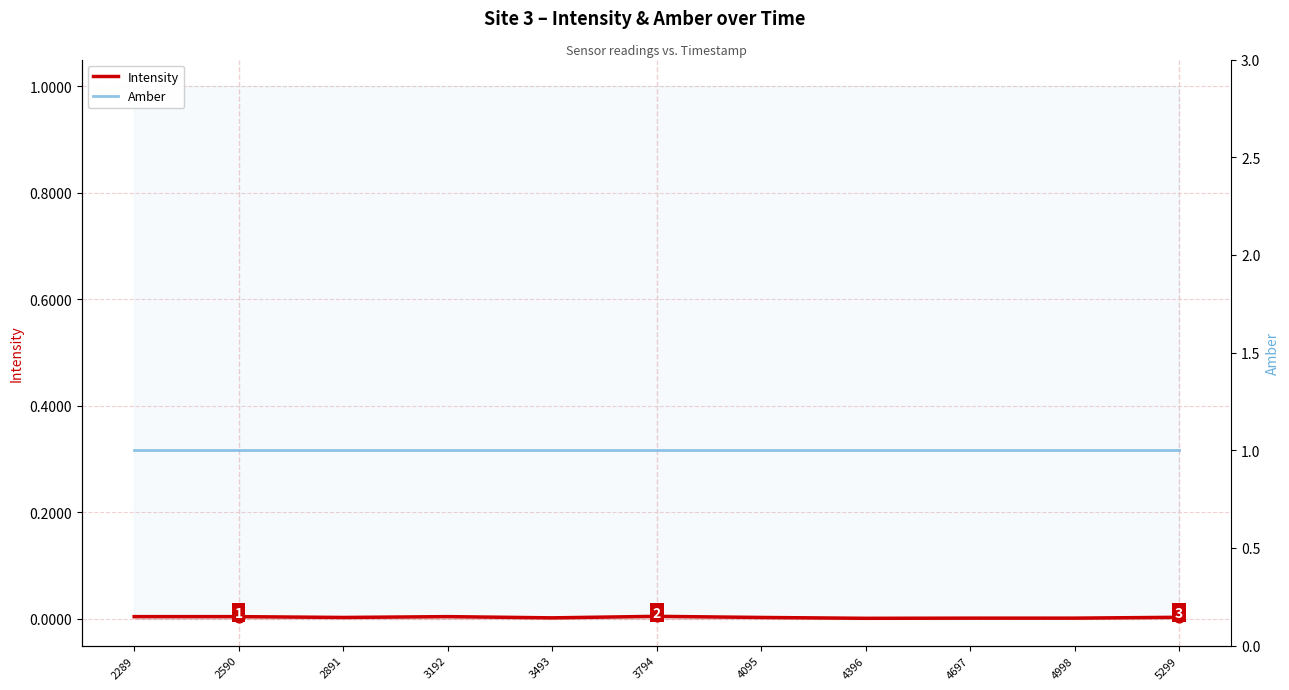

At how many categories does at least one series exceed 0?

11